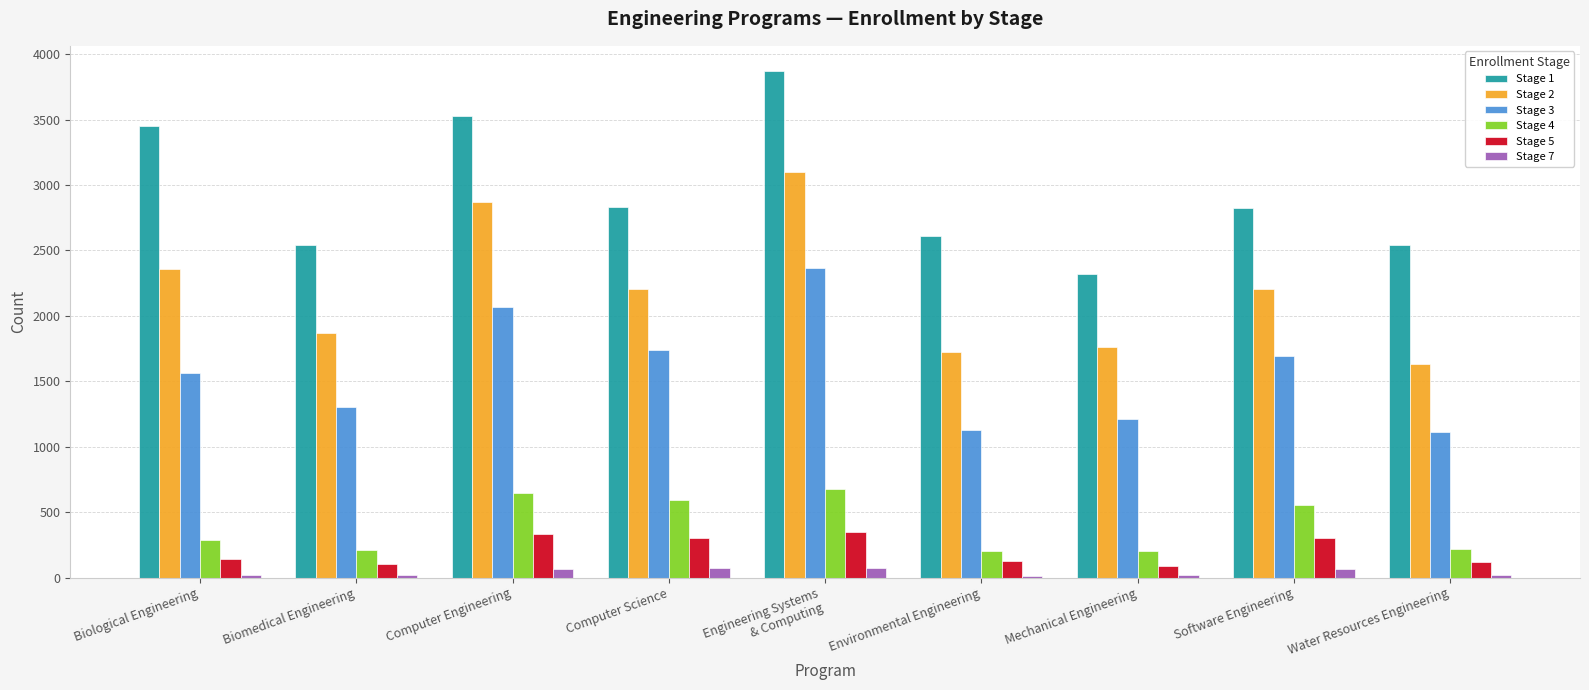

What is the difference between the Stage 4 values at Biological Engineering and Water Resources Engineering?

69